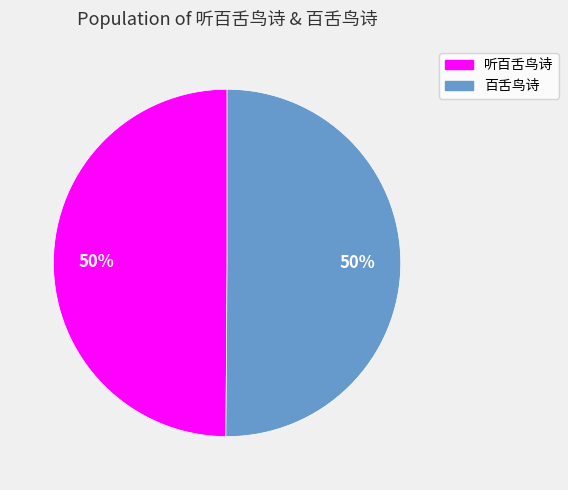

To the nearest percent, what percentage of the pie is 百舌鸟诗?

50%